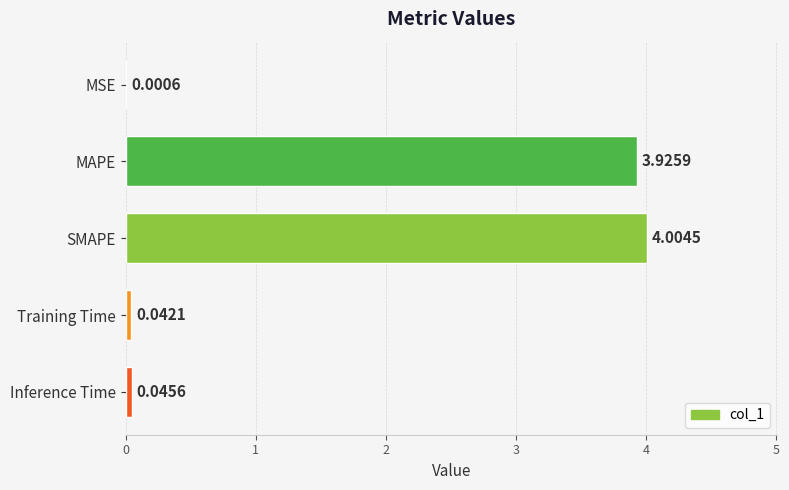

What is the change in value from Inference Time to MAPE?

+3.9